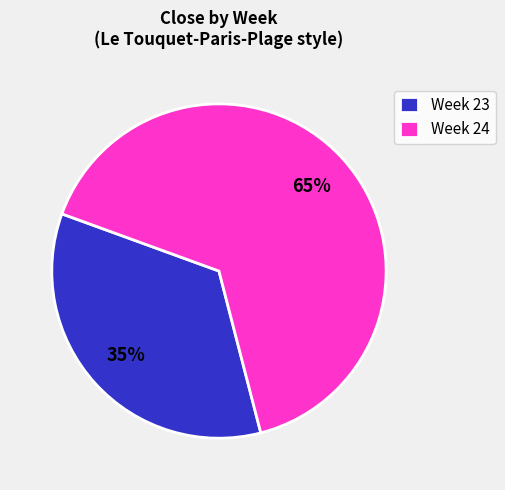

Approximately how many times larger is the value at Week 24 compared to Week 23?

1.9